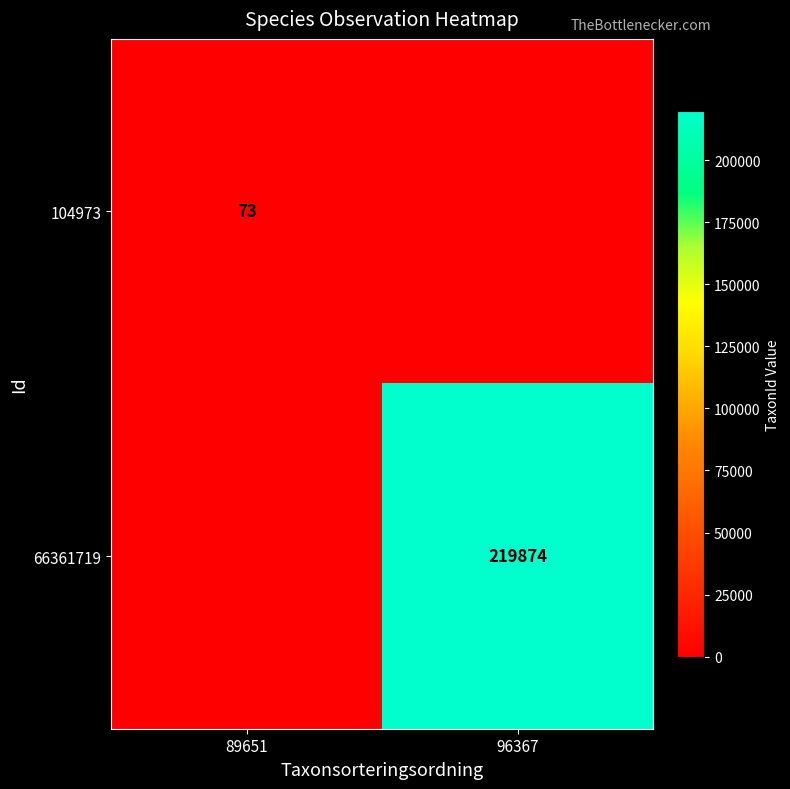

The value of 66361719 at 96367 is 72636. True or false?

False